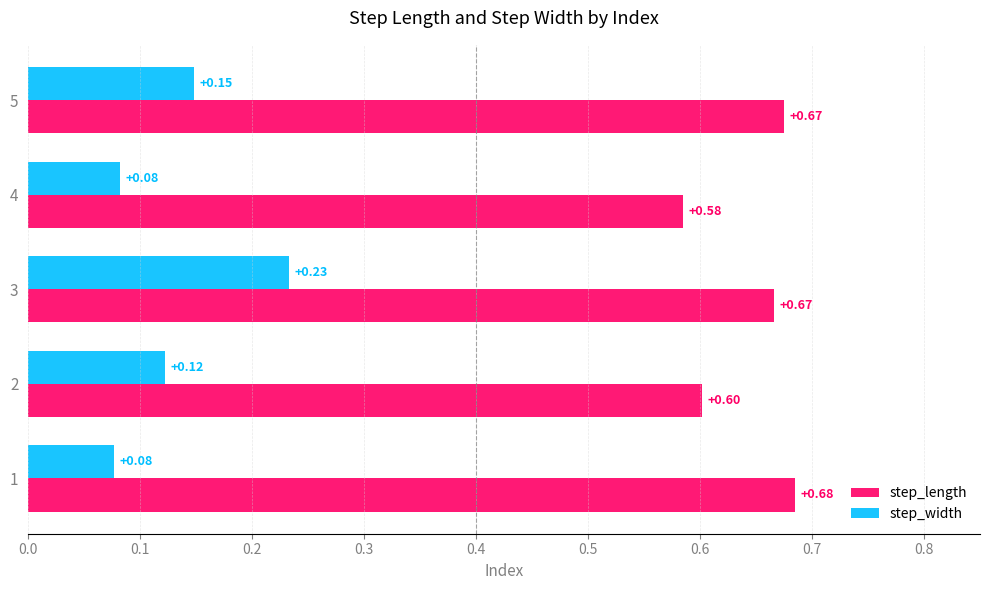

What is the sum of all step_length values?

3.2